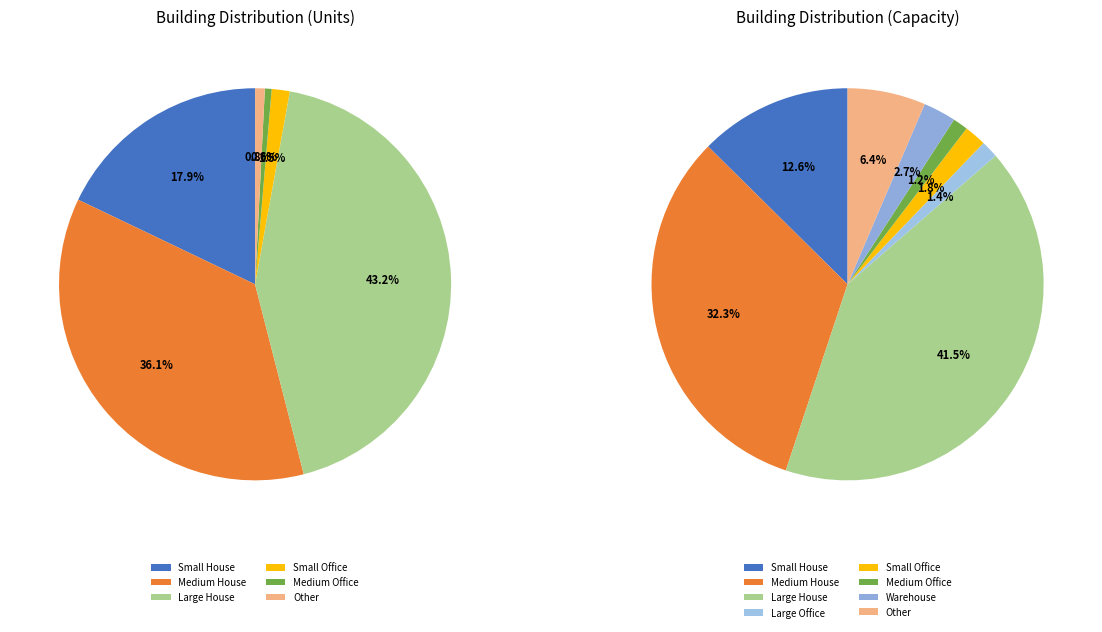

To the nearest percent, what is the combined percentage of Small House and Large House?

61%